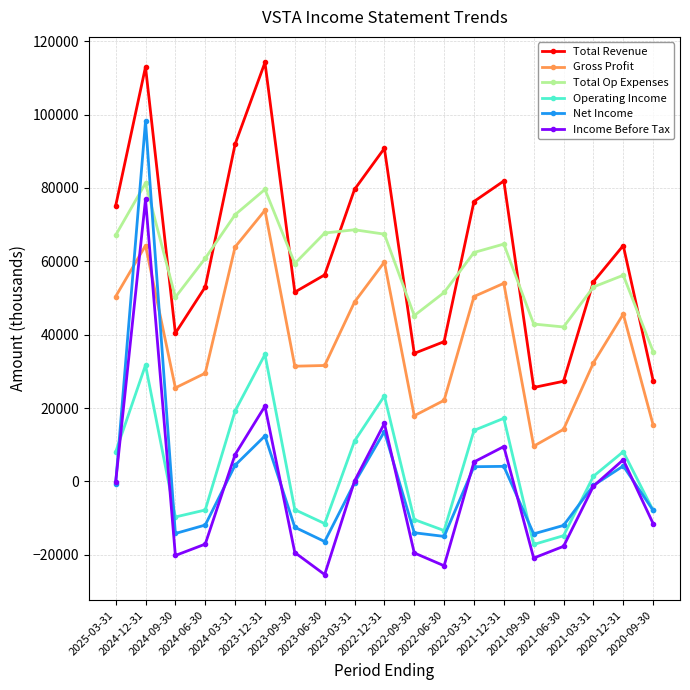

Which category has the lowest value across all series?

2023-06-30